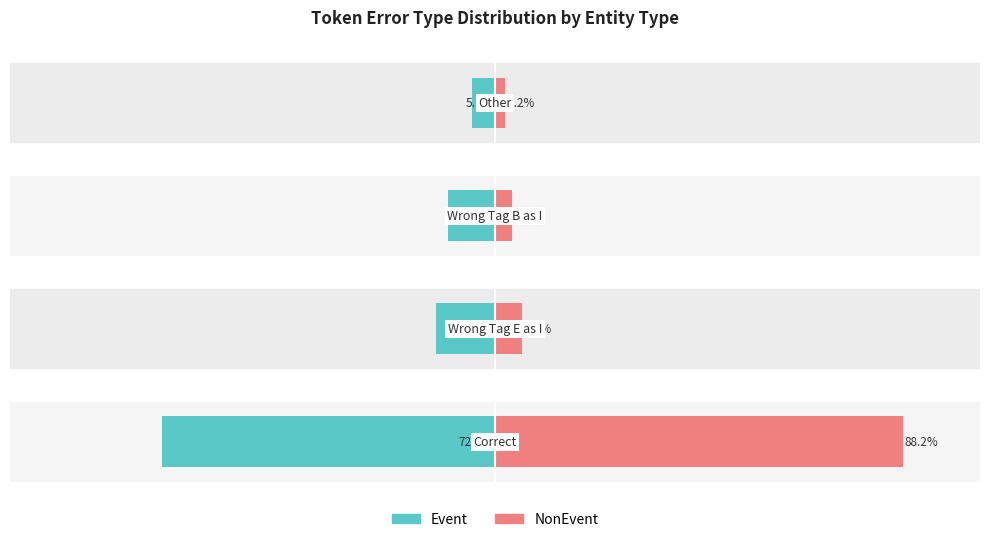

What are all the series names shown in the legend?

Event, NonEvent